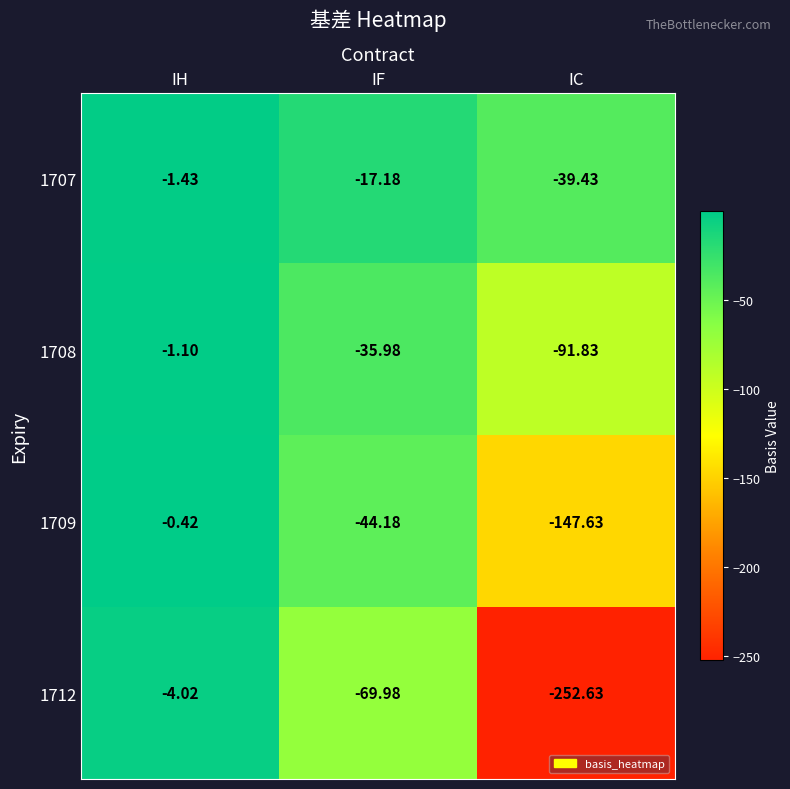

At which label does 1712 first exceed -69?

IH